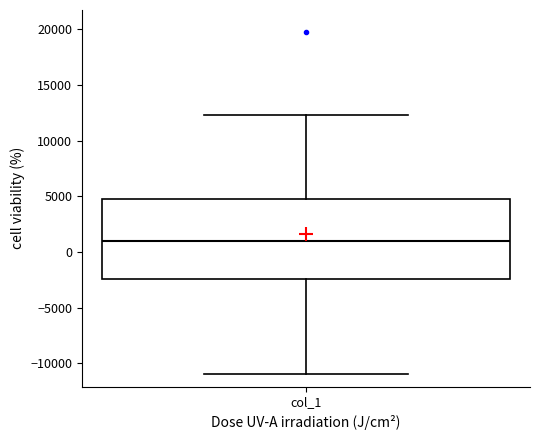

Transcribe this box plot: give where the median line is, the range the box spans, and where the two whiskers end, as read against the y-axis. The values are not printed on the chart, so give them approximately, as read against the axis.

median 1000, box -2500 to 4500, whiskers -11000 to 12500